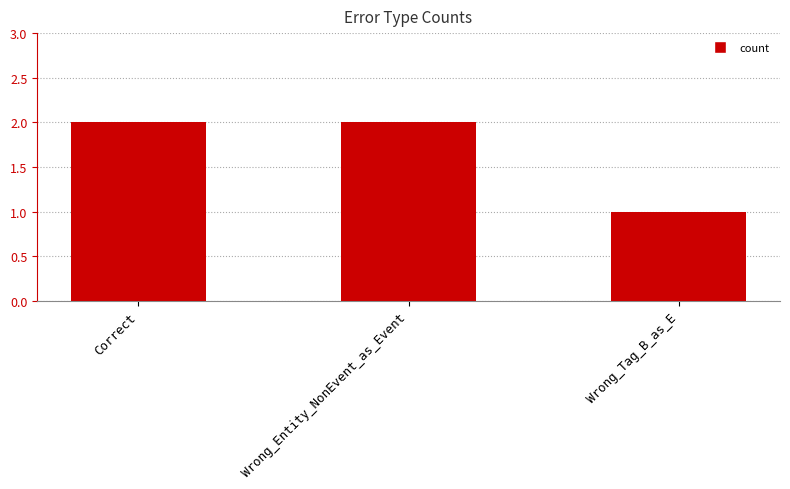

Count the number of categories in the chart.

3